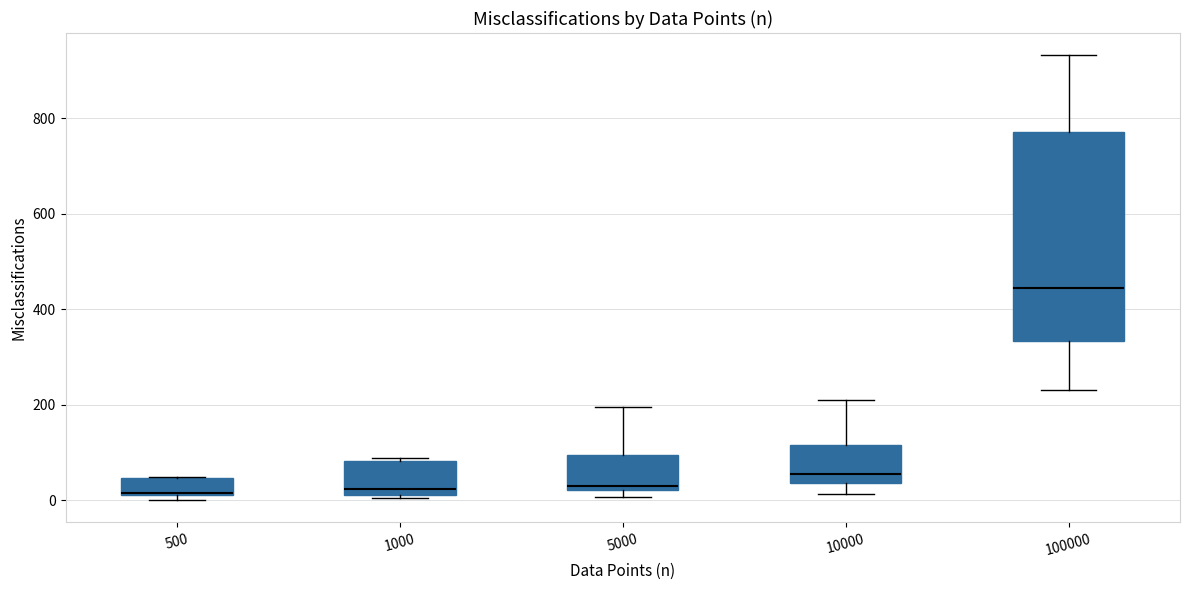

Comparing the boxes themselves (not the whiskers), which one is the tallest?

100000